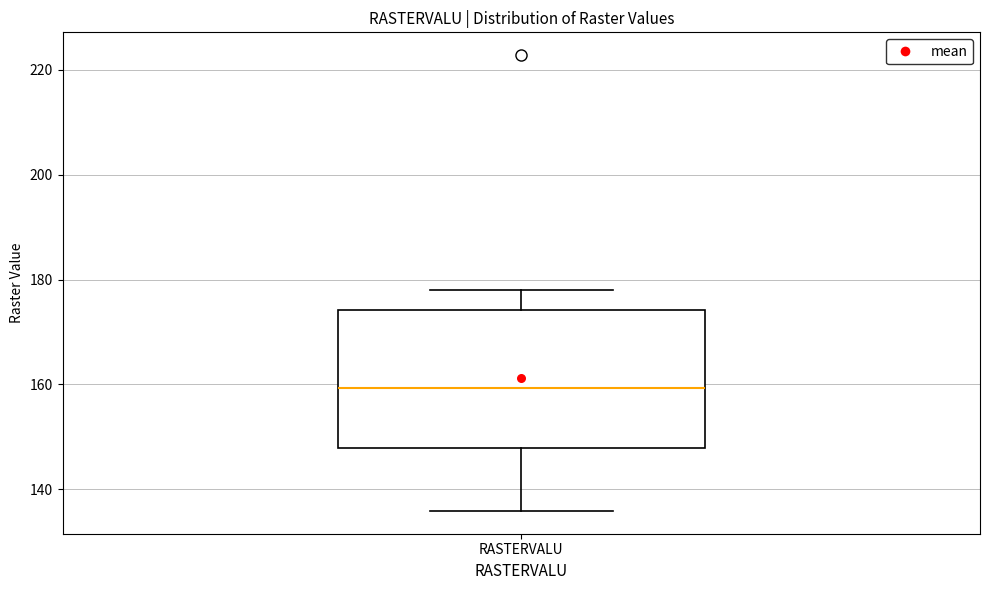

Read this box plot against the y-axis: the position of the median line, the range covered by the box, and the ends of both whiskers. The values are not printed on the chart, so give them approximately, as read against the axis.

median 160, box 148 to 174, whiskers 136 to 178